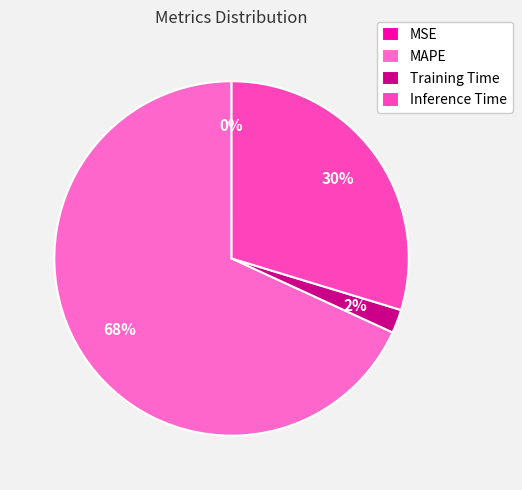

What is the majority slice?

MAPE